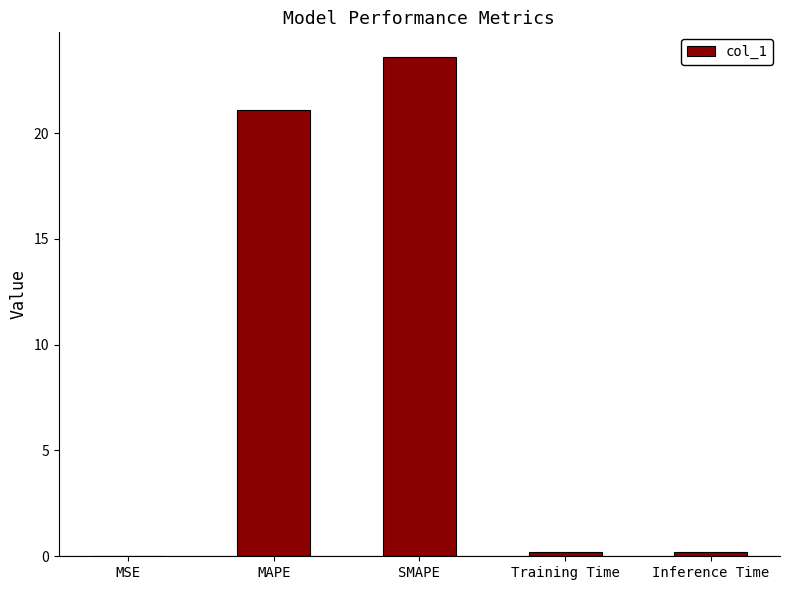

What is the average value?

9.0